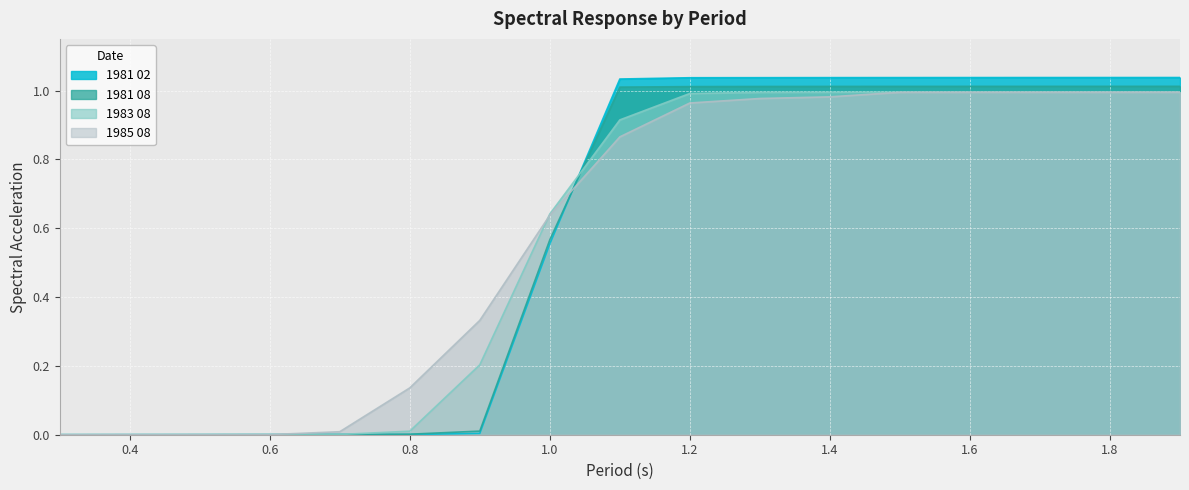

List the series in order of their peak value, highest first.

1981 02, 1981 08, 1983 08, 1985 08